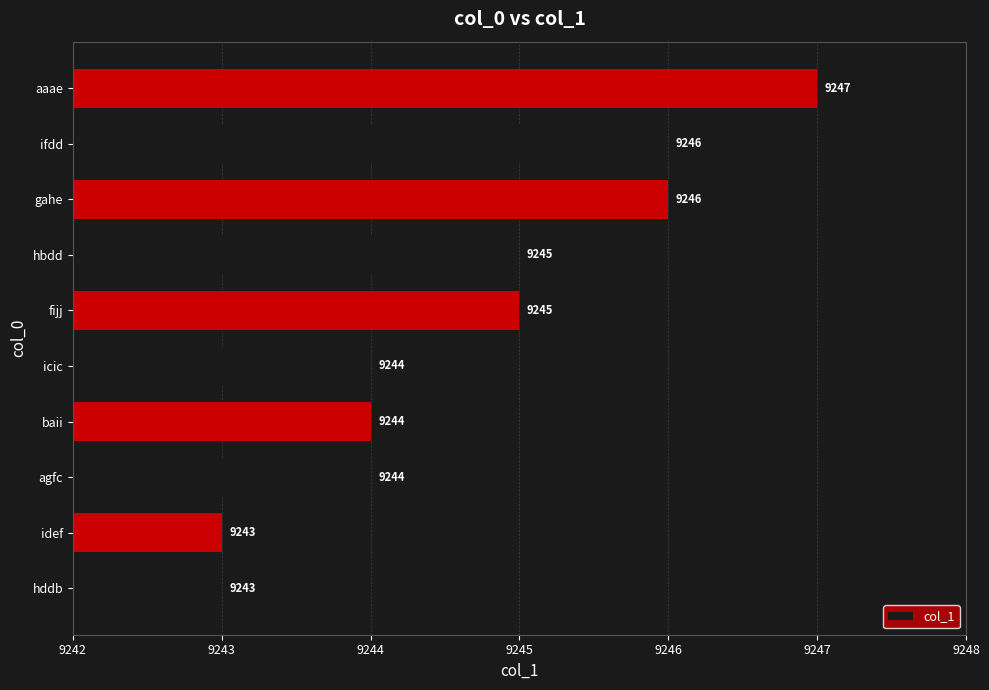

Is it true that the value at hbdd is 9245?

True